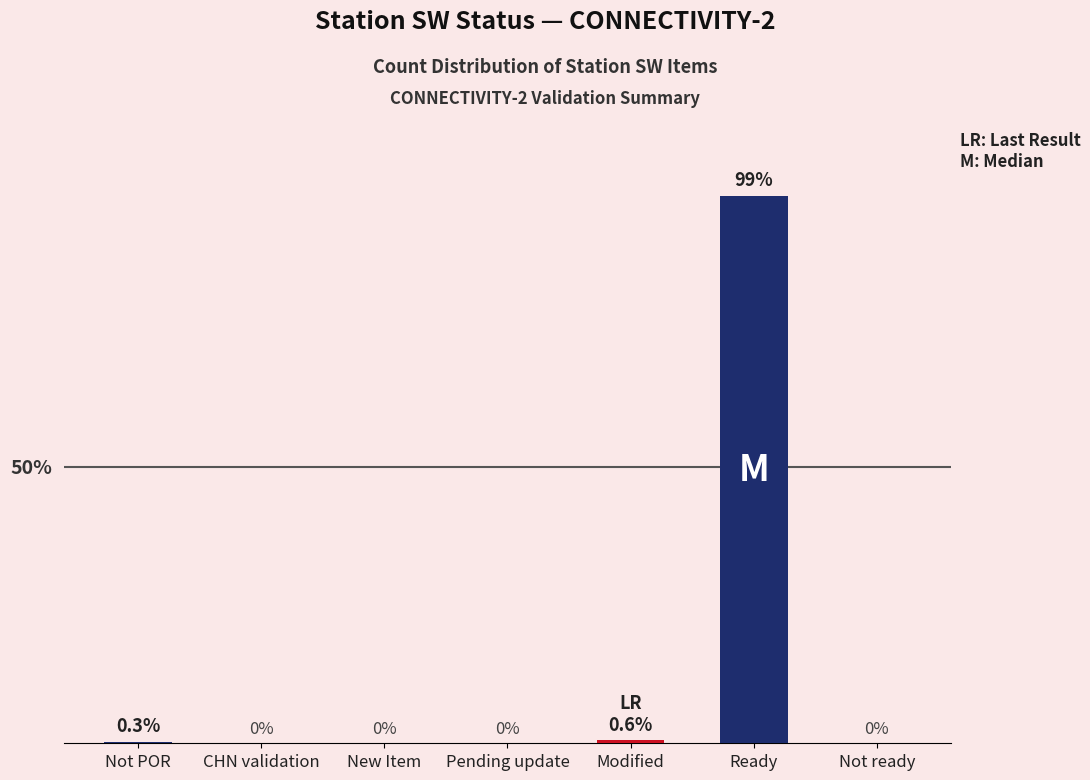

At which category does the chart reach its peak across all series?

Ready